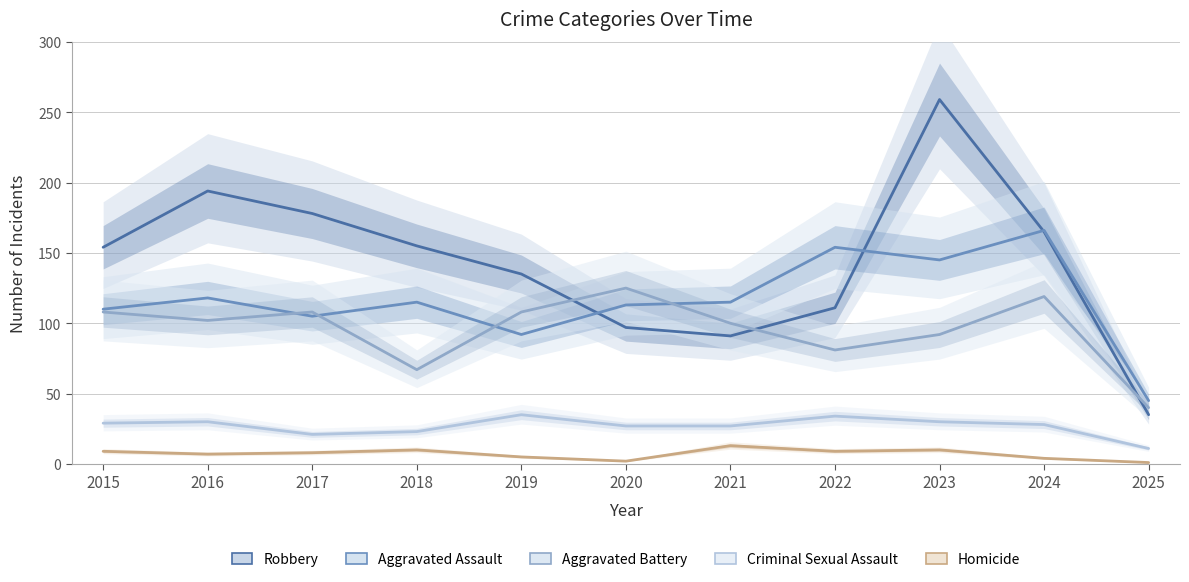

Rank the series at 2025 from highest to lowest value.

Aggravated Assault, Aggravated Battery, Robbery, Criminal Sexual Assault, Homicide